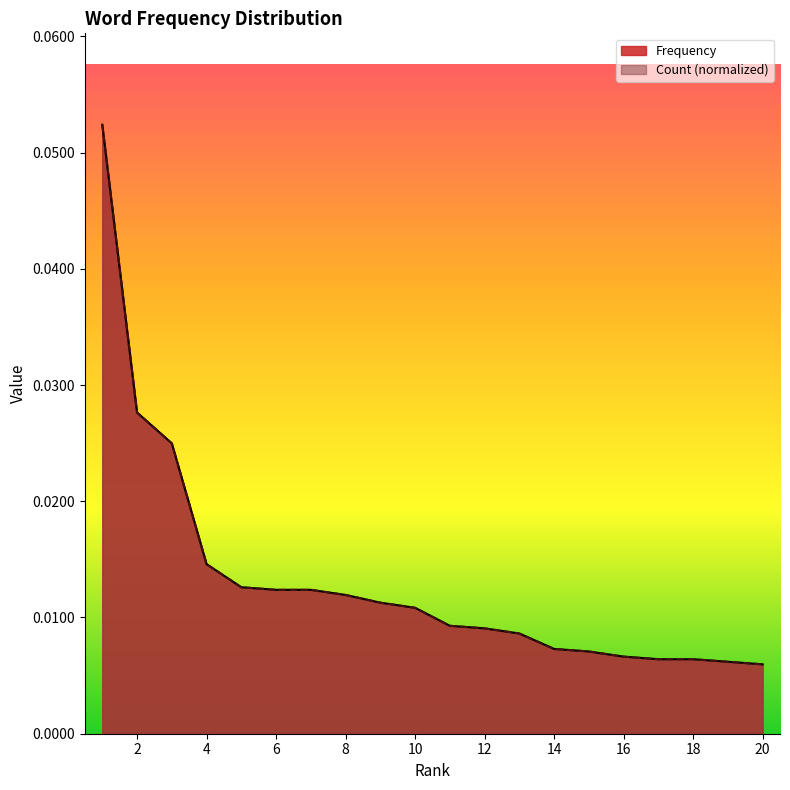

How many Count values are between 0 and 1?

20